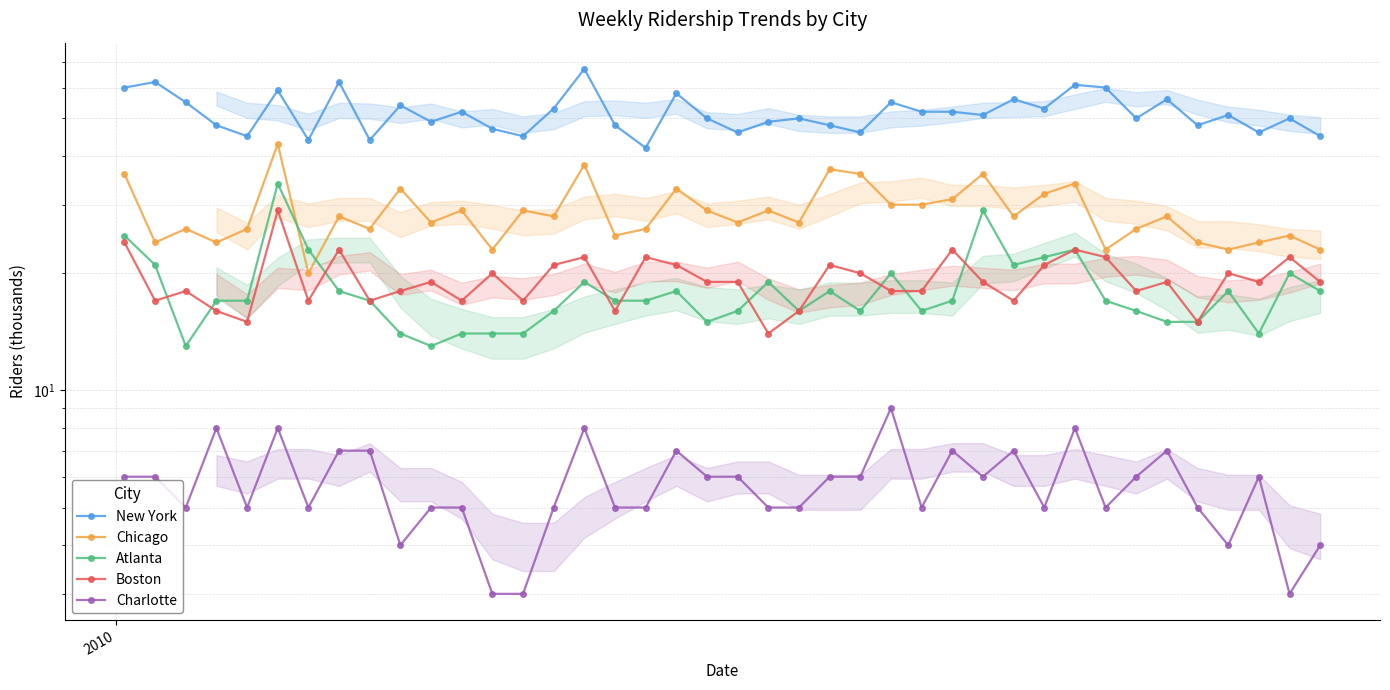

Reading left to right, list all the values displayed in this chart.

New York: 60	62	55	48	45	59	44	62	44	54	49	52	47	45	53	67	48	42	58	50	46	49	50	48	46	55	52	52	51	56	53	61	60	50	56	48	51	46	50	45
Chicago: 36	24	26	24	26	43	20	28	26	33	27	29	23	29	28	38	25	26	33	29	27	29	27	37	36	30	30	31	36	28	32	34	23	26	28	24	23	24	25	23
Atlanta: 25	21	13	17	17	34	23	18	17	14	13	14	14	14	16	19	17	17	18	15	16	19	16	18	16	20	16	17	29	21	22	23	17	16	15	15	18	14	20	18
Boston: 24	17	18	16	15	29	17	23	17	18	19	17	20	17	21	22	16	22	21	19	19	14	16	21	20	18	18	23	19	17	21	23	22	18	19	15	20	19	22	19
Charlotte: 6	6	5	8	5	8	5	7	7	4	5	5	3	3	5	8	5	5	7	6	6	5	5	6	6	9	5	7	6	7	5	8	5	6	7	5	4	6	3	4